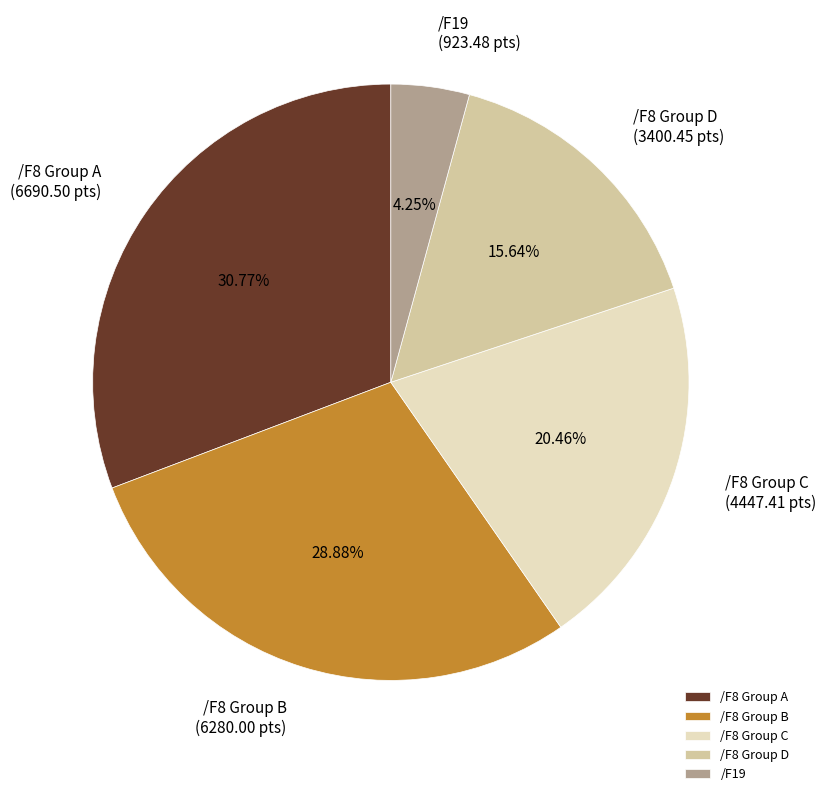

What is the largest slice in the pie chart?

/F8 Group A